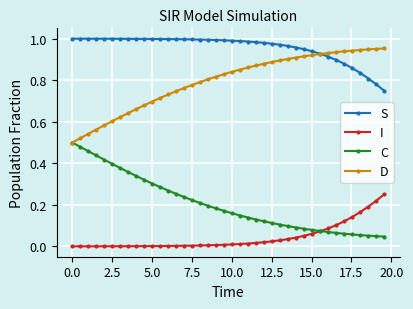

Which series has the largest total across all categories?

S